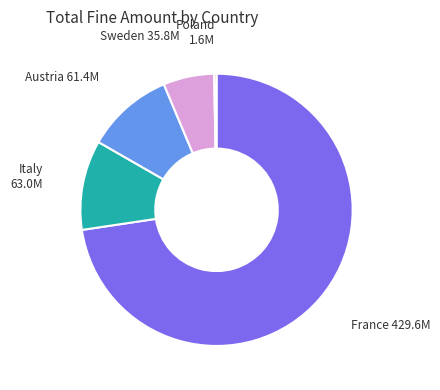

Does any single category account for the majority?

Yes